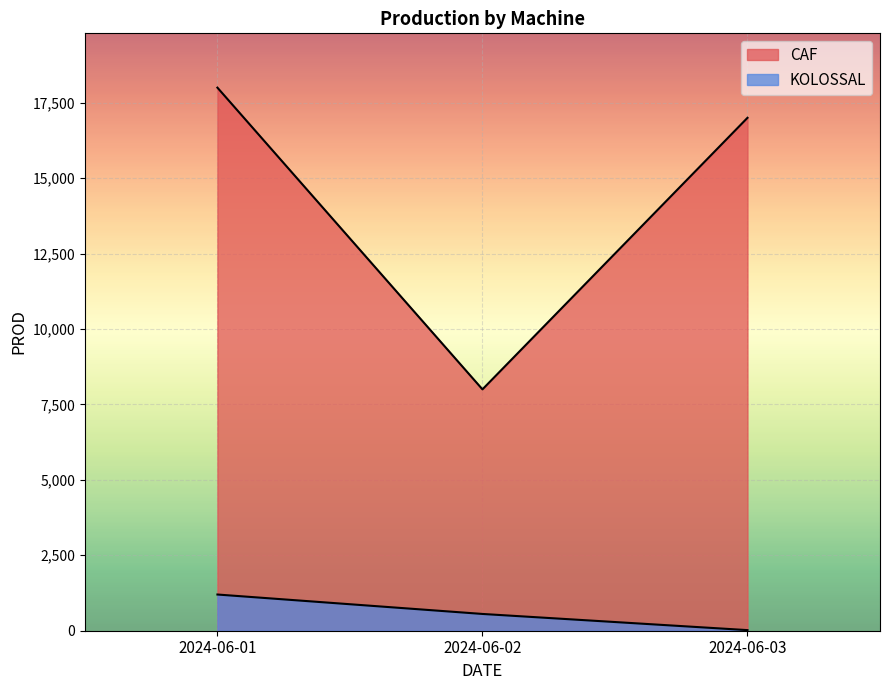

The KOLOSSAL series shows 1200 at 2024-06-01. True or false?

True